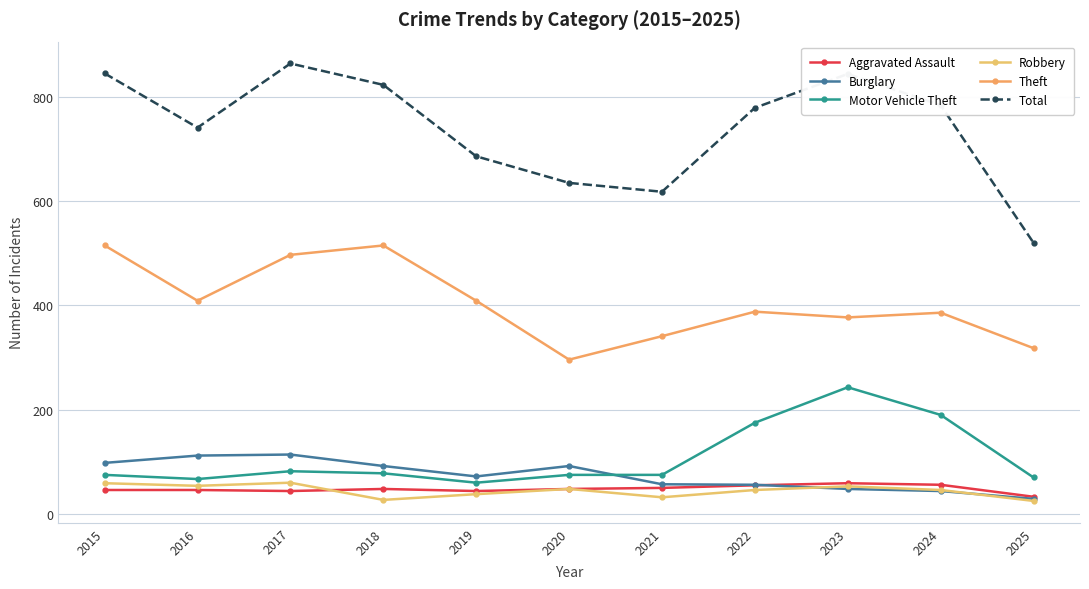

At 2020, list the series in order from largest to smallest.

Total, Theft, Burglary, Motor Vehicle Theft, Aggravated Assault, Robbery